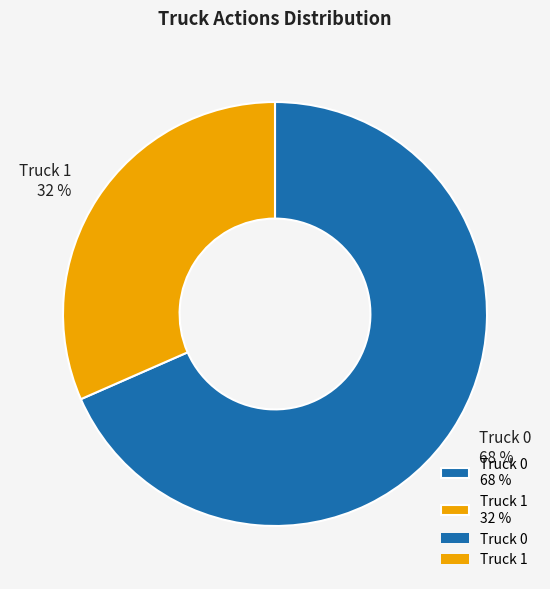

Is the sum of Truck 1 32 % and Truck 0 68 % greater than half?

Yes